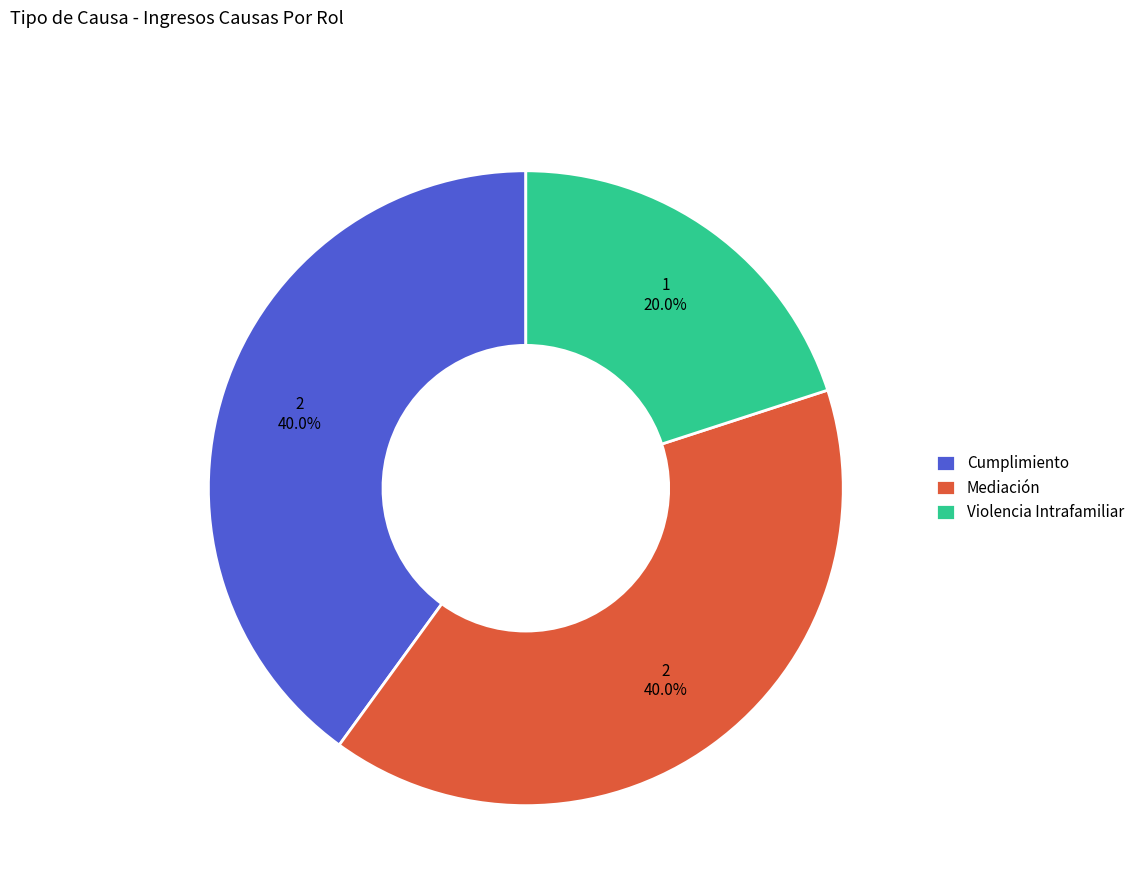

Do Cumplimiento and Violencia Intrafamiliar together represent more than half of the pie?

Yes